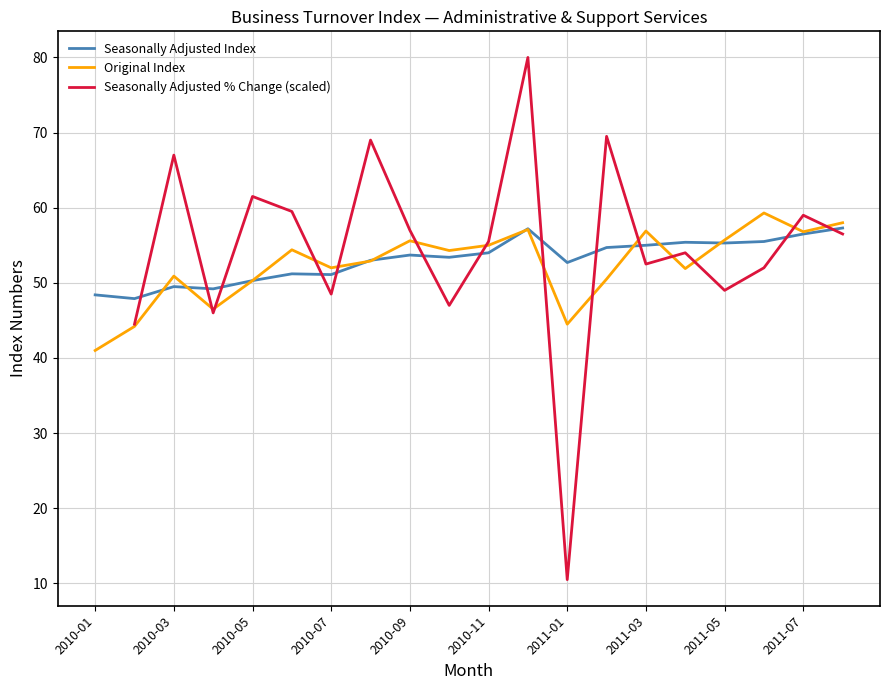

What is the lowest value of the Original Index series?

41.0